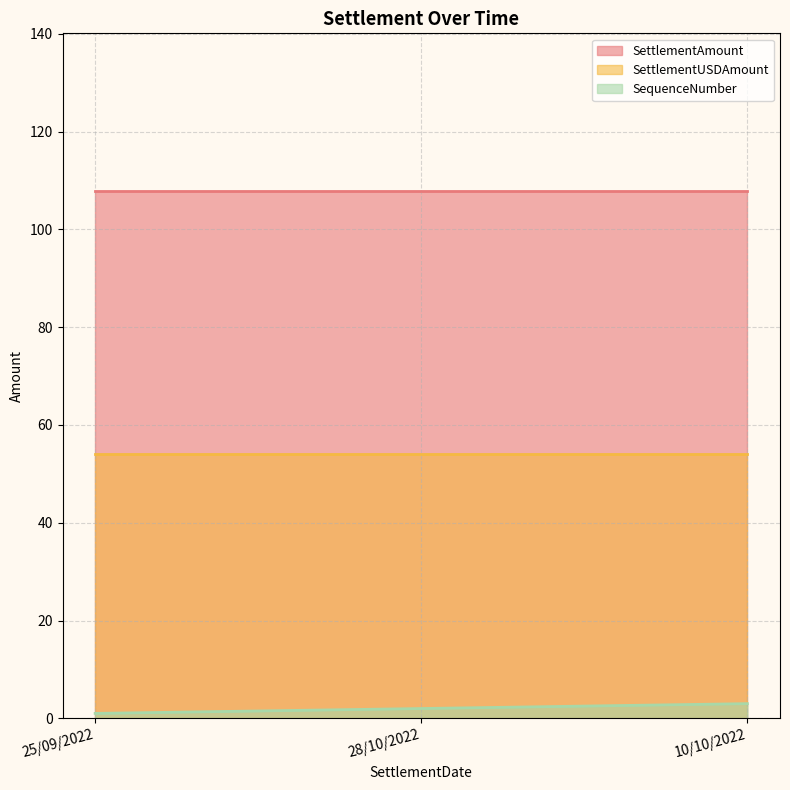

Which series has the largest total across all categories?

SettlementAmount